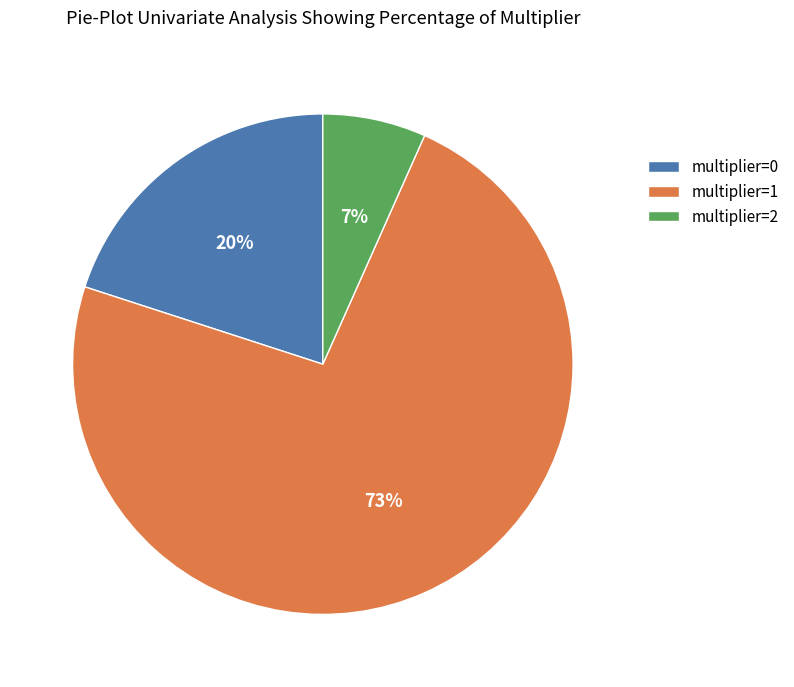

Approximately how many times larger is the value at multiplier=0 compared to multiplier=1?

0.3